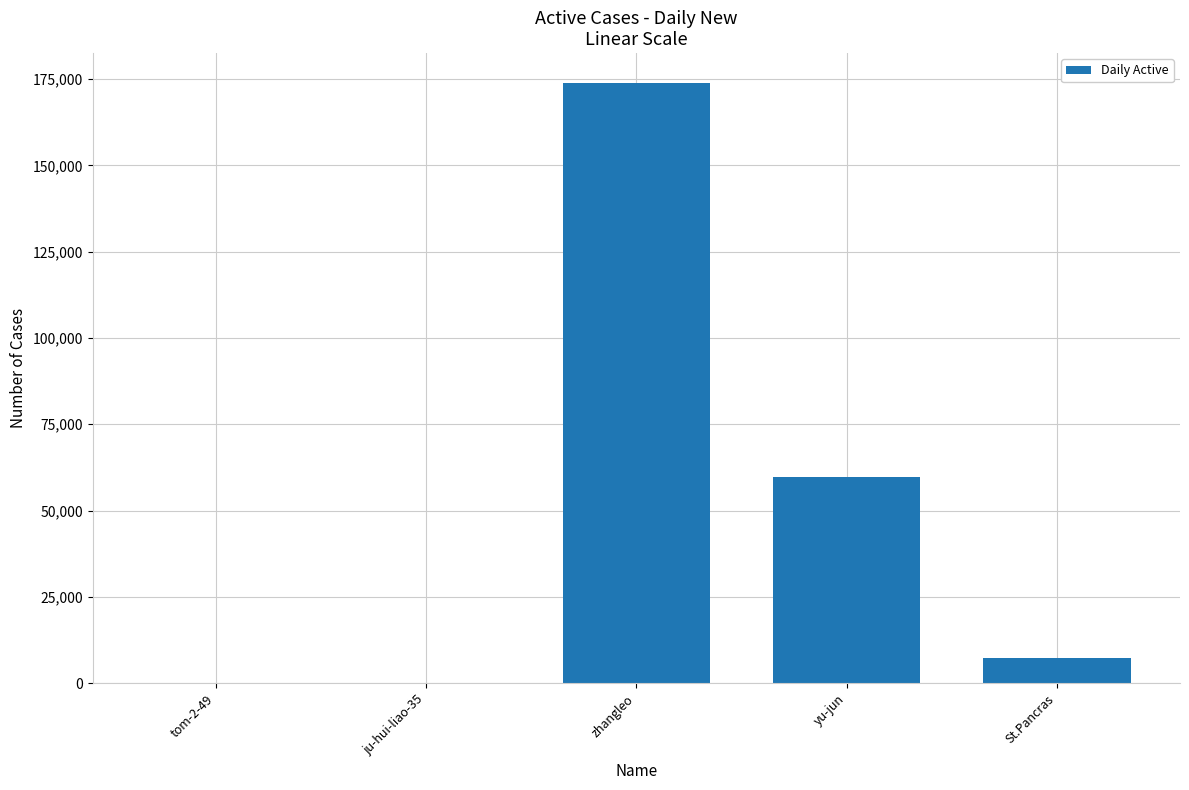

Which label corresponds to the largest value in the chart?

zhangleo